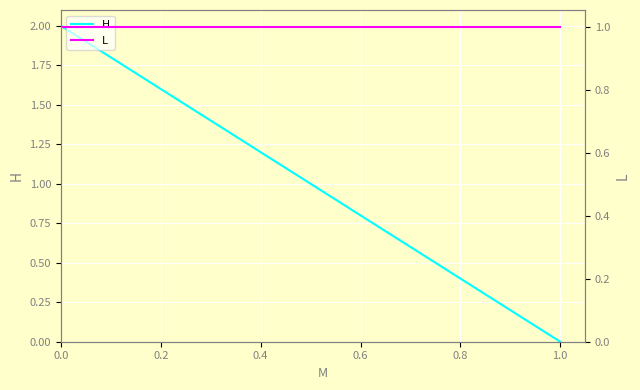

Which series has the largest range (max minus min)?

H